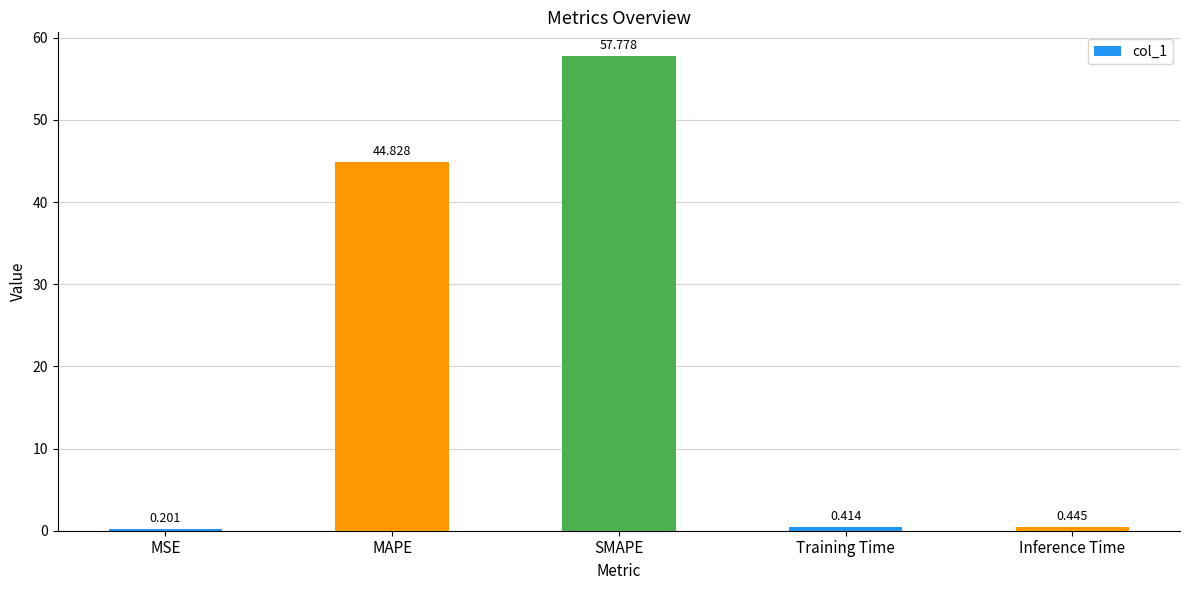

Rank the categories by value from highest to lowest.

SMAPE, MAPE, Inference Time, Training Time, MSE